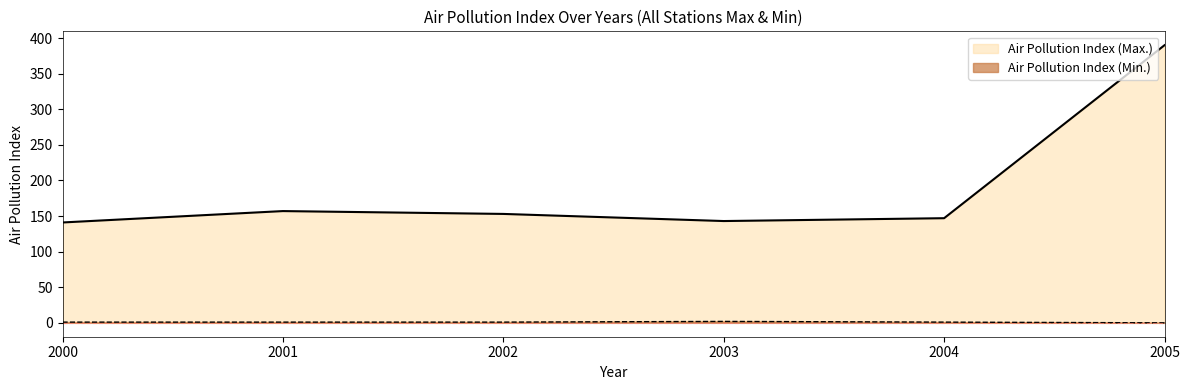

At which category is the sum across all series the highest?

2005